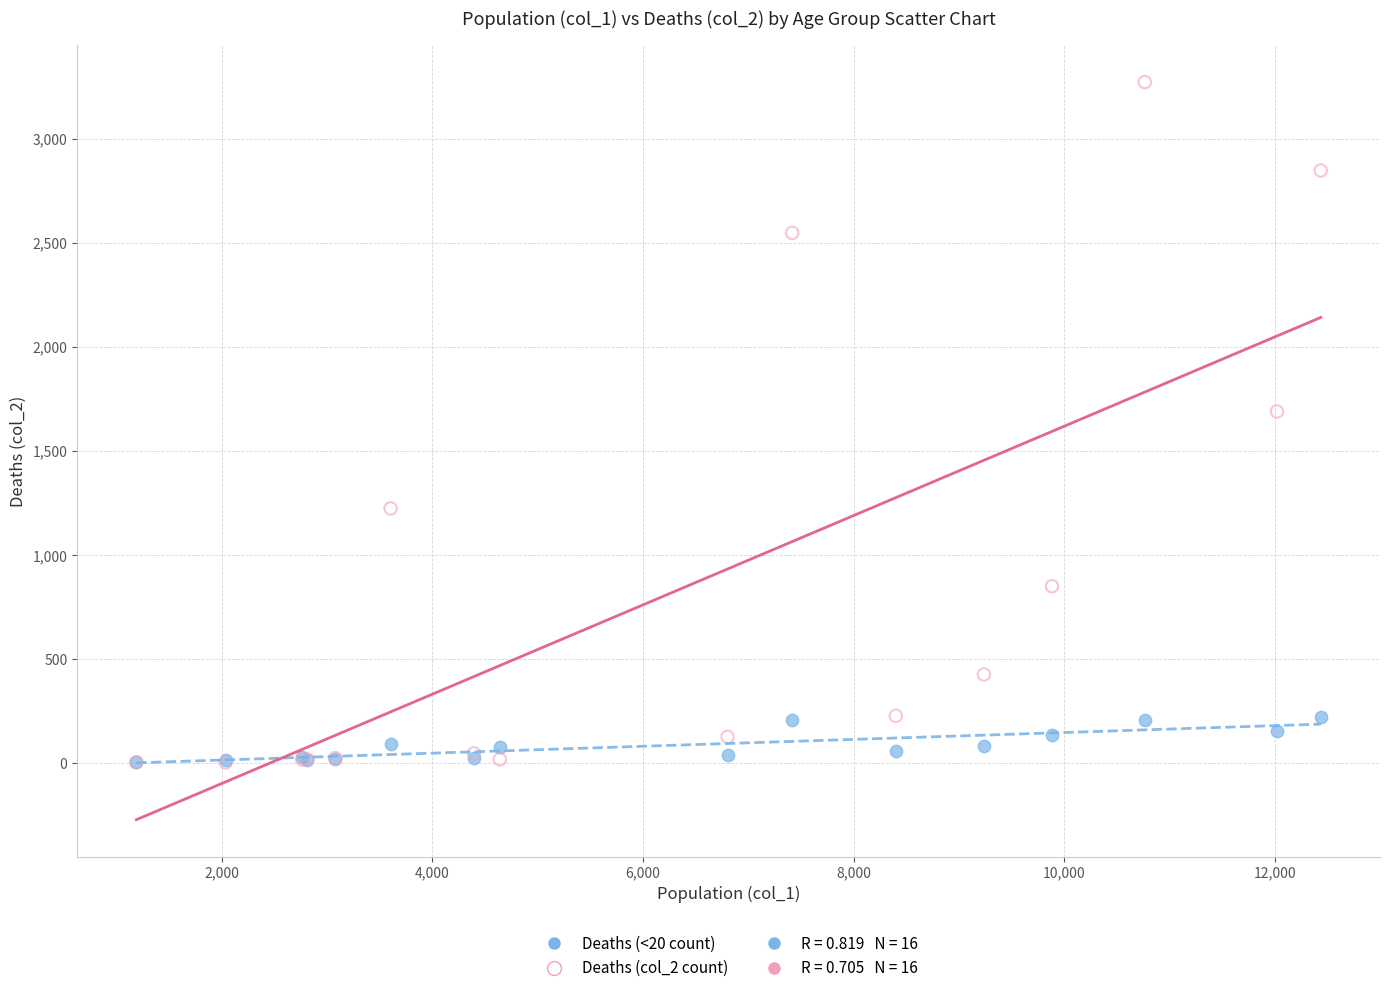

Which series reaches the maximum Y coordinate?

Deaths (col_2 count)